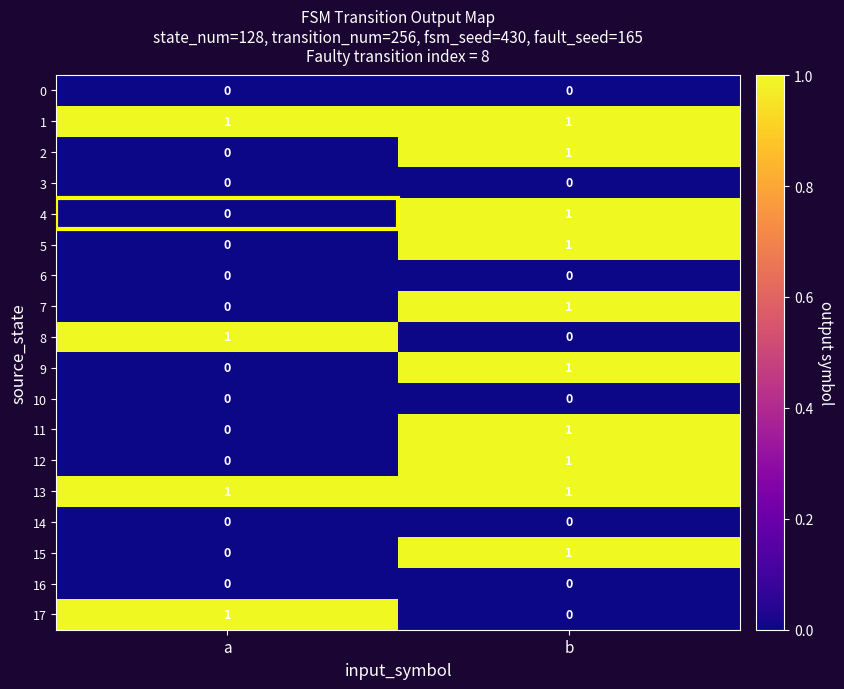

At which label is 4 closest to 0?

a